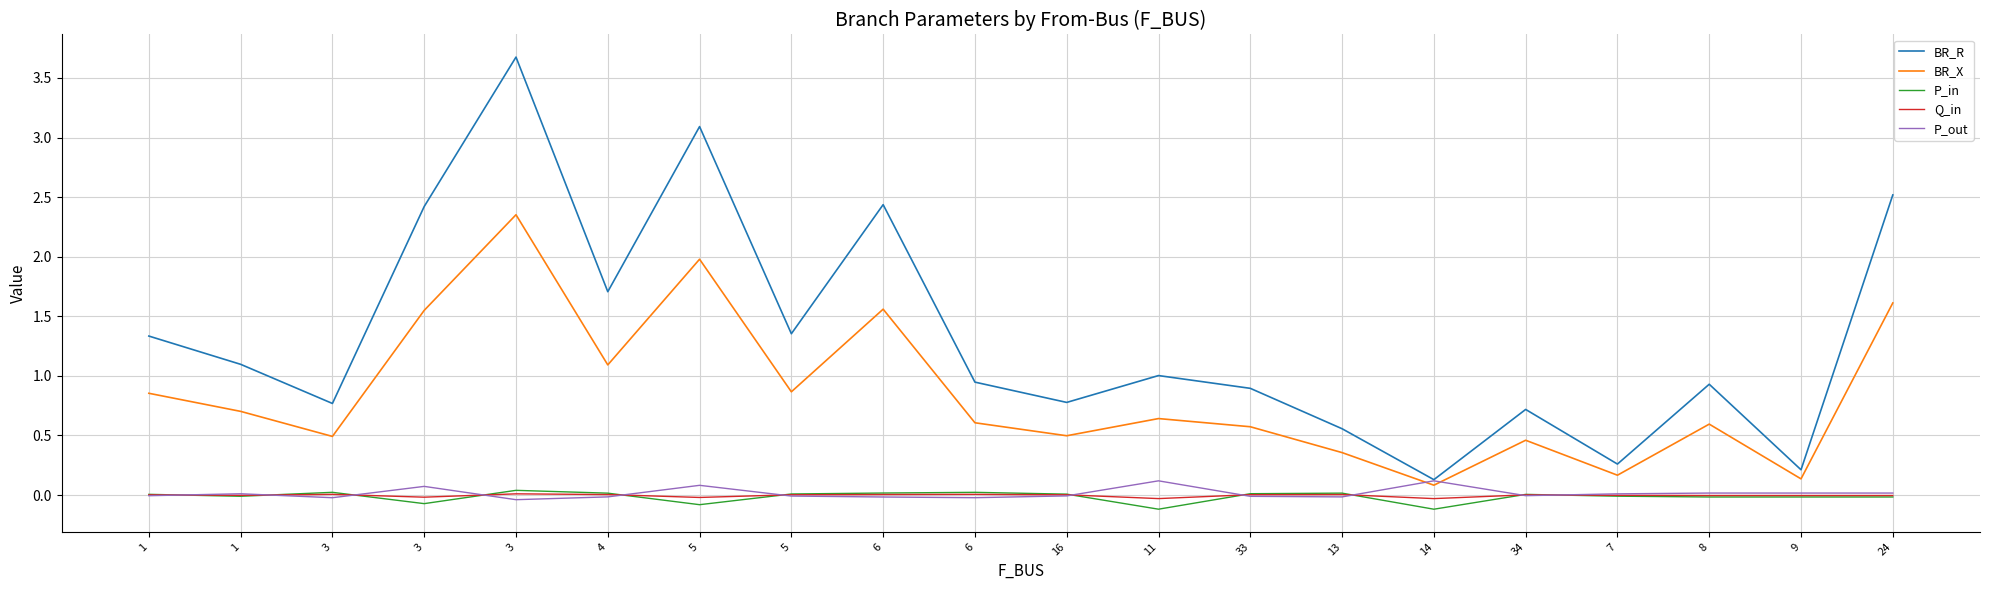

What is the total value across all series at 13?

0.9